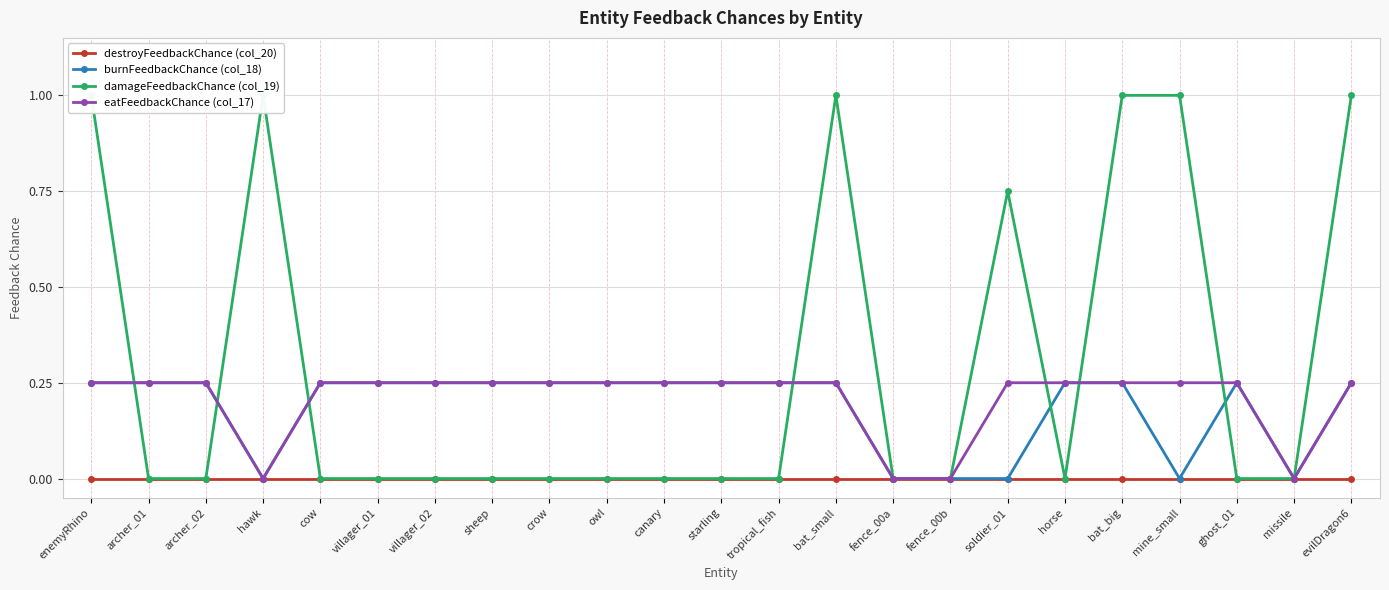

True or false: eatFeedbackChance (col_17) and destroyFeedbackChance (col_20) cross at least once.

False